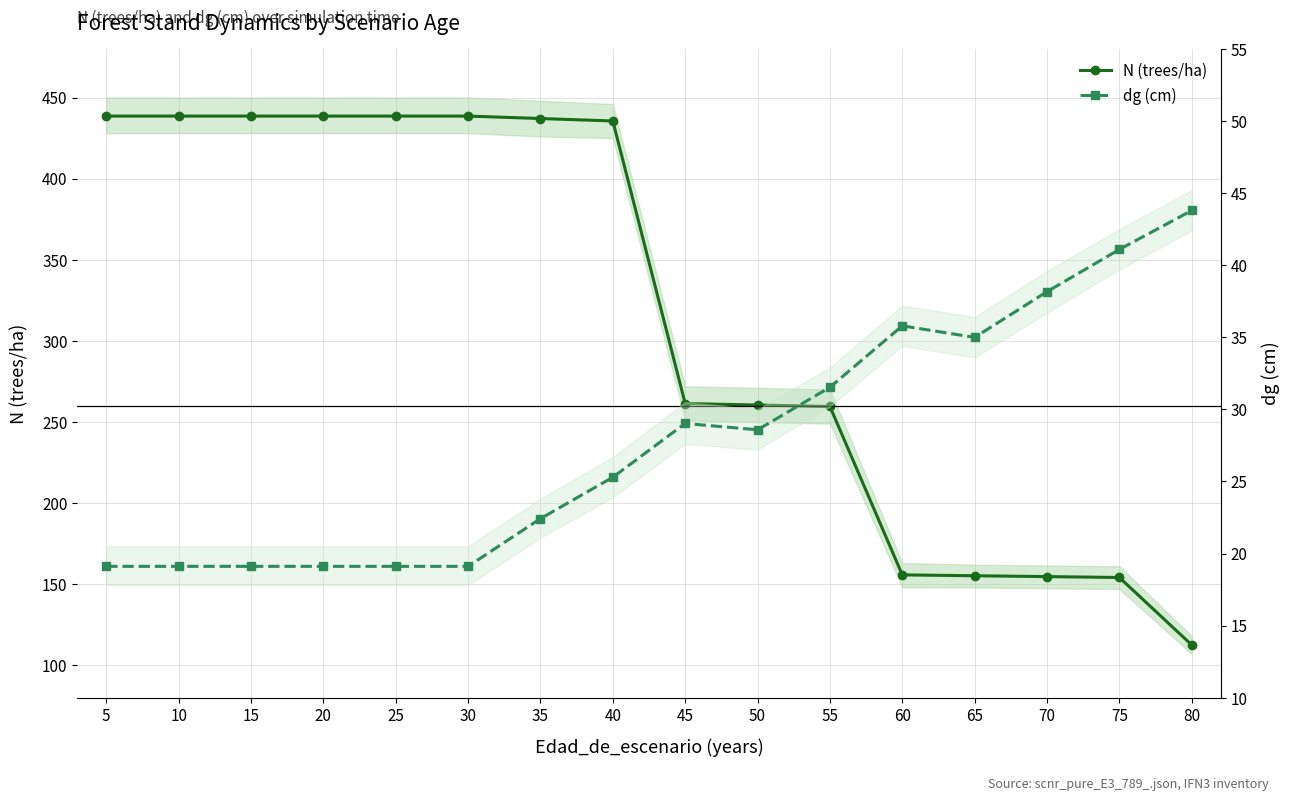

Which category has the highest value across all series?

5